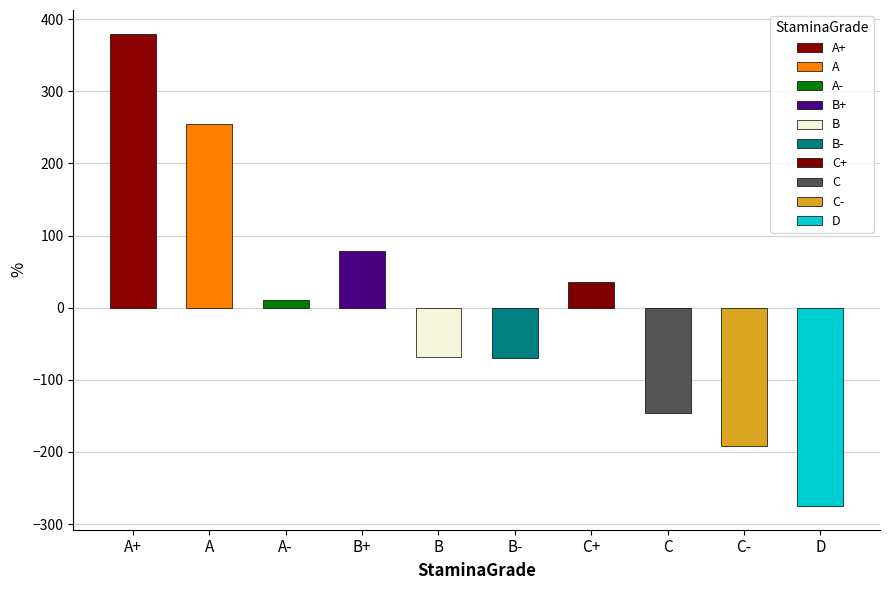

Does the chart contain stacked bars?

No